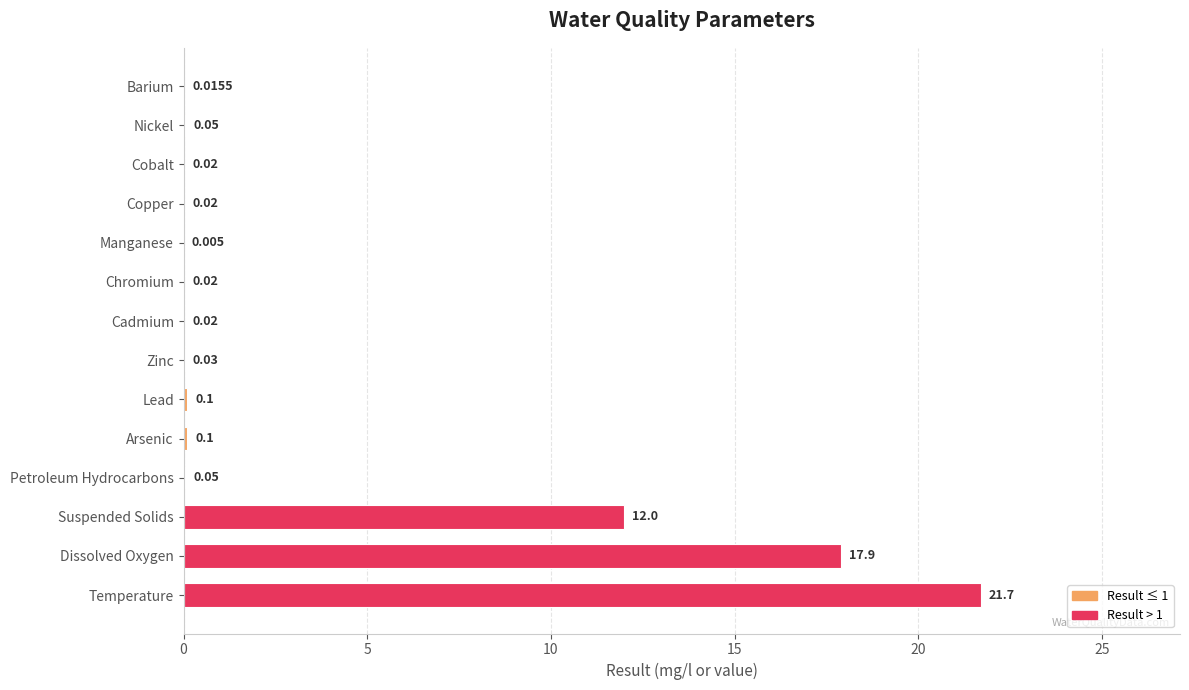

Which label corresponds to the largest value in the chart?

Temperature